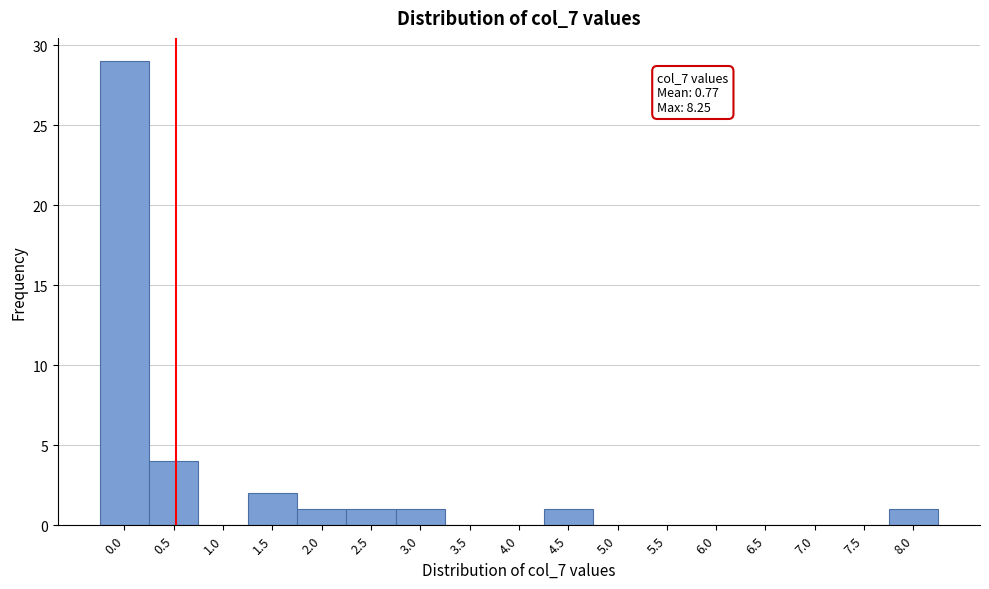

Reading left to right, transcribe all the data shown in this chart.

0.0=29	0.5=4	1.0=0	1.5=2	2.0=1	2.5=1	3.0=1	3.5=0	4.0=0	4.5=1	5.0=0	5.5=0	6.0=0	6.5=0	7.0=0	7.5=0	8.0=1